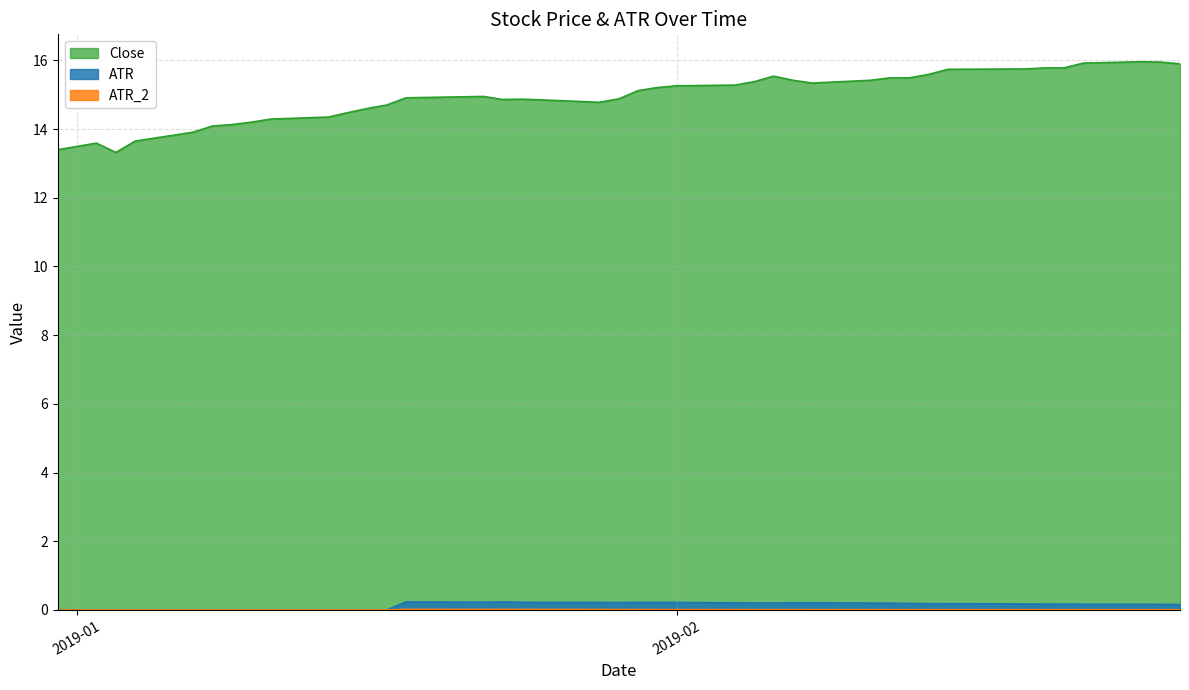

At which category is the sum across all series the highest?

2019-02-25